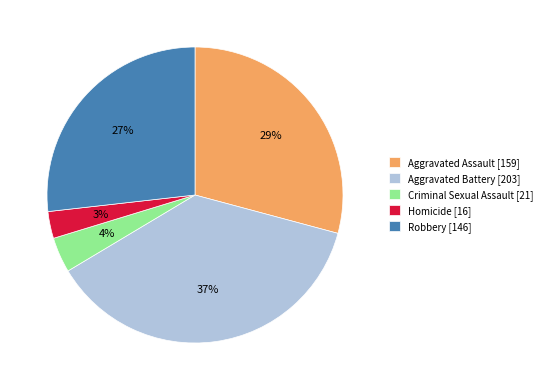

Combined, do Aggravated Assault [159] and Robbery [146] account for over 50%?

Yes